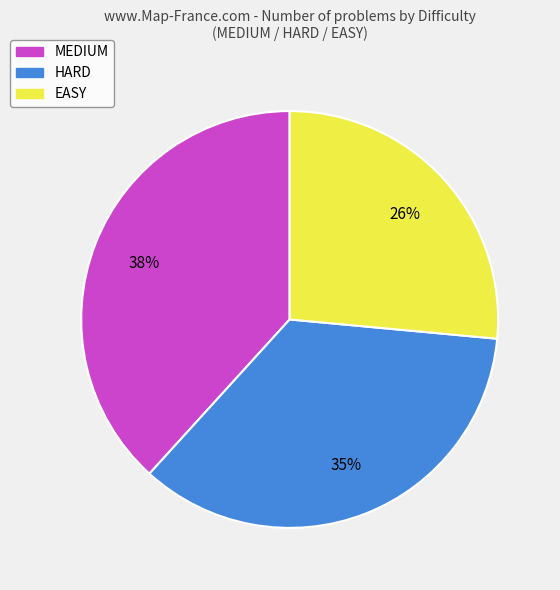

Between EASY and HARD, which is larger?

HARD